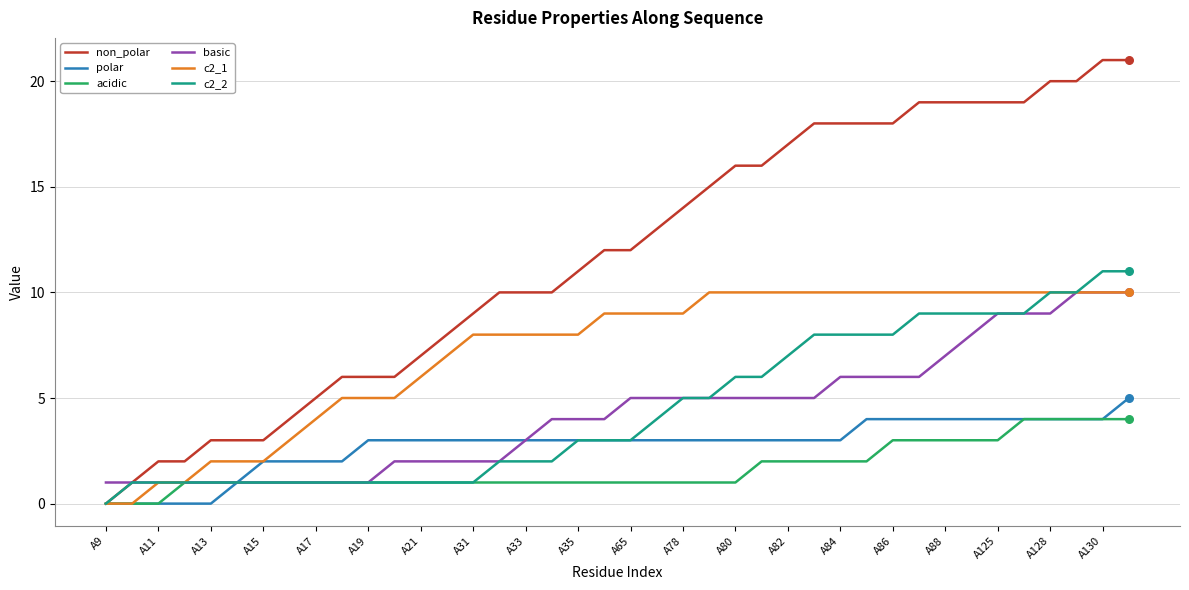

Which series has the largest total across all categories?

non_polar